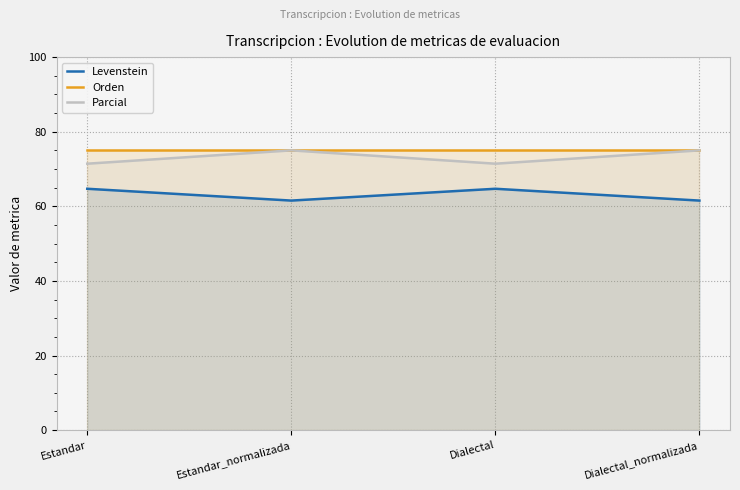

What is the difference between the second highest and minimum values in the Parcial series?

3.6